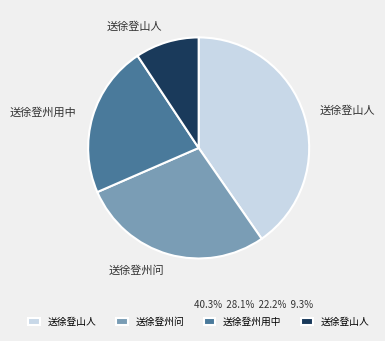

Is there a majority slice in this chart?

No